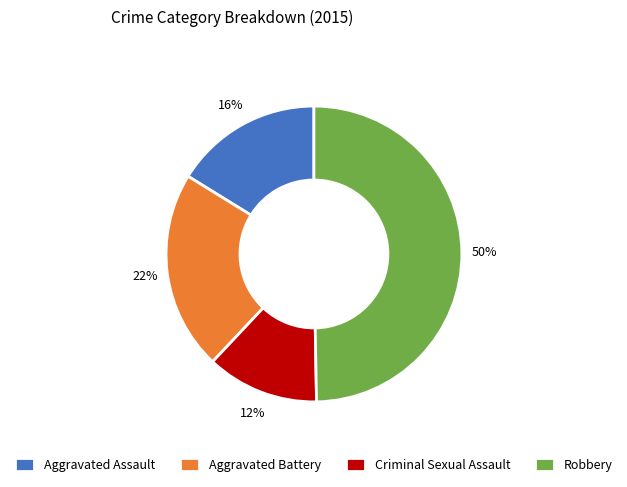

Does Aggravated Assault represent more than half of the total?

No